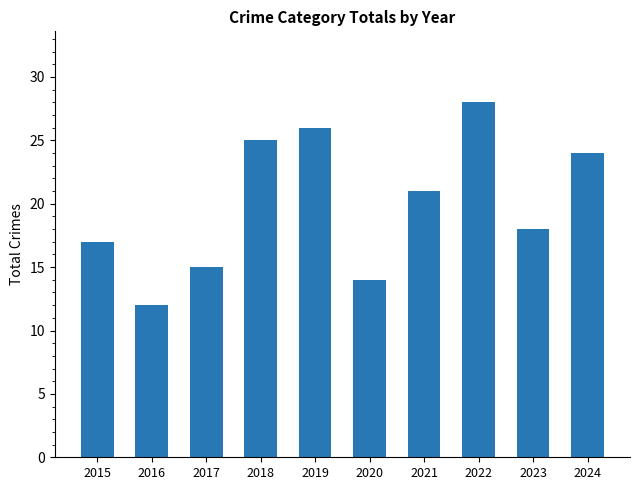

Are the bars horizontal?

No